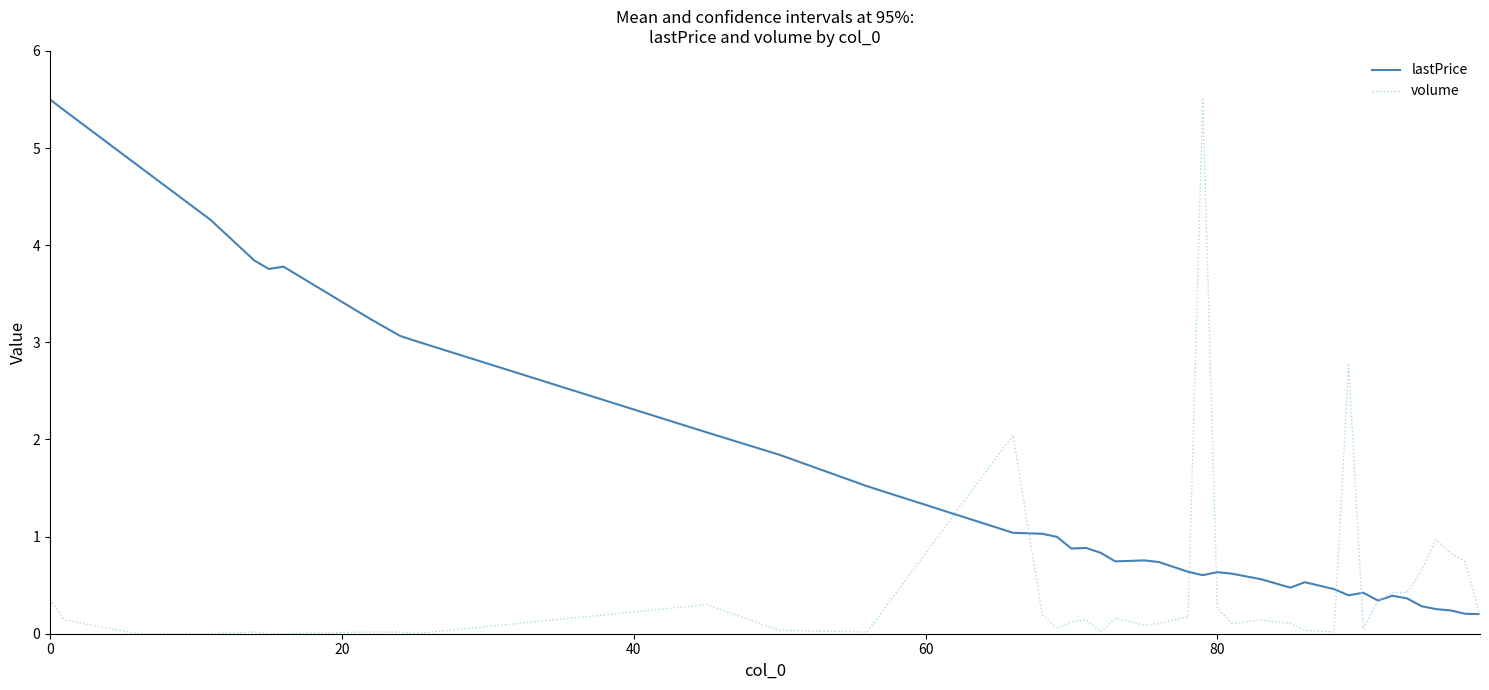

List the series in order of their overall mean, lowest first.

volume, lastPrice